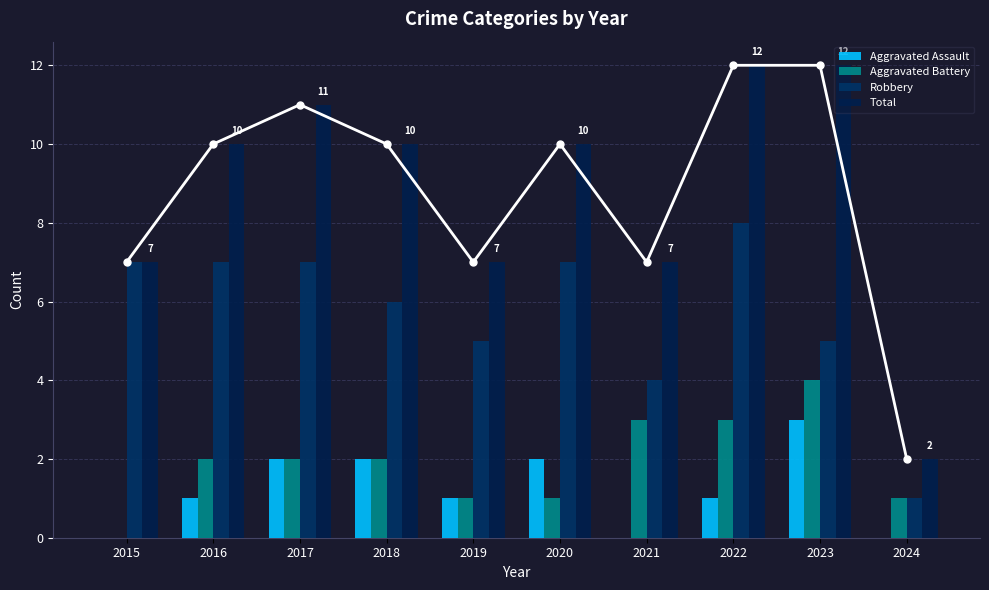

How many bars are there in total?

40